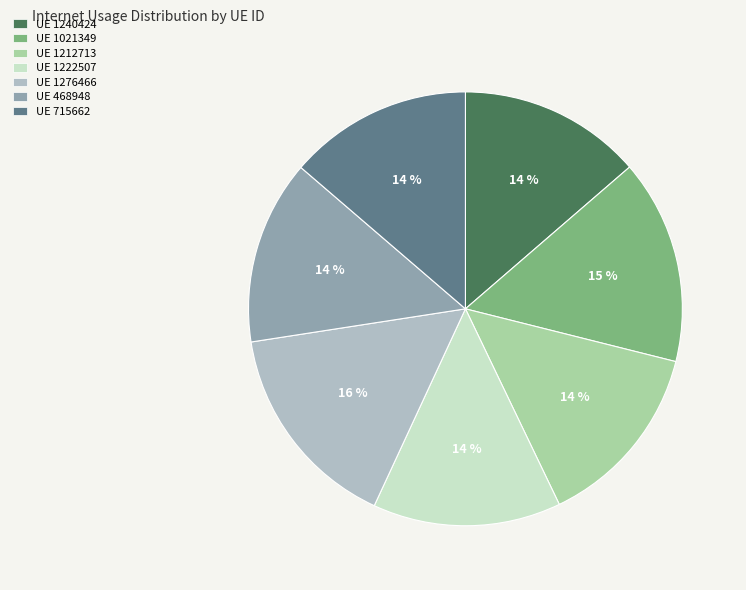

To the nearest percent, what is the difference between the largest and smallest slice percentages?

2%